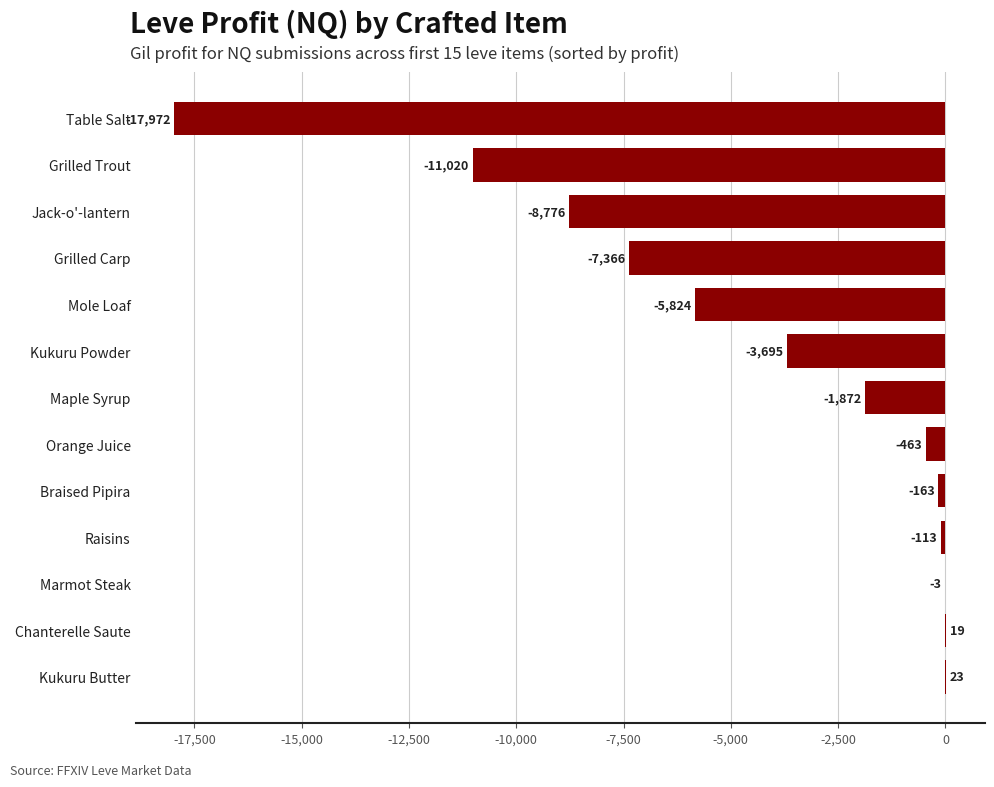

What is the change in value from Chanterelle Saute to Mole Loaf?

-5843.0